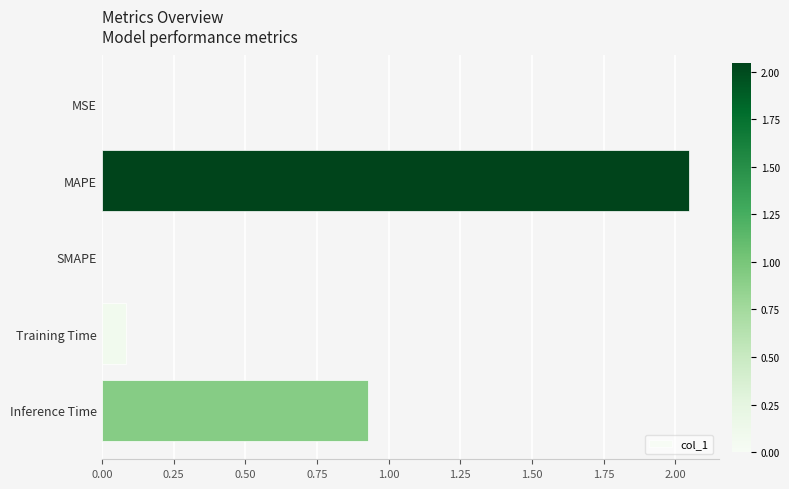

How many distinct data groups are displayed?

1